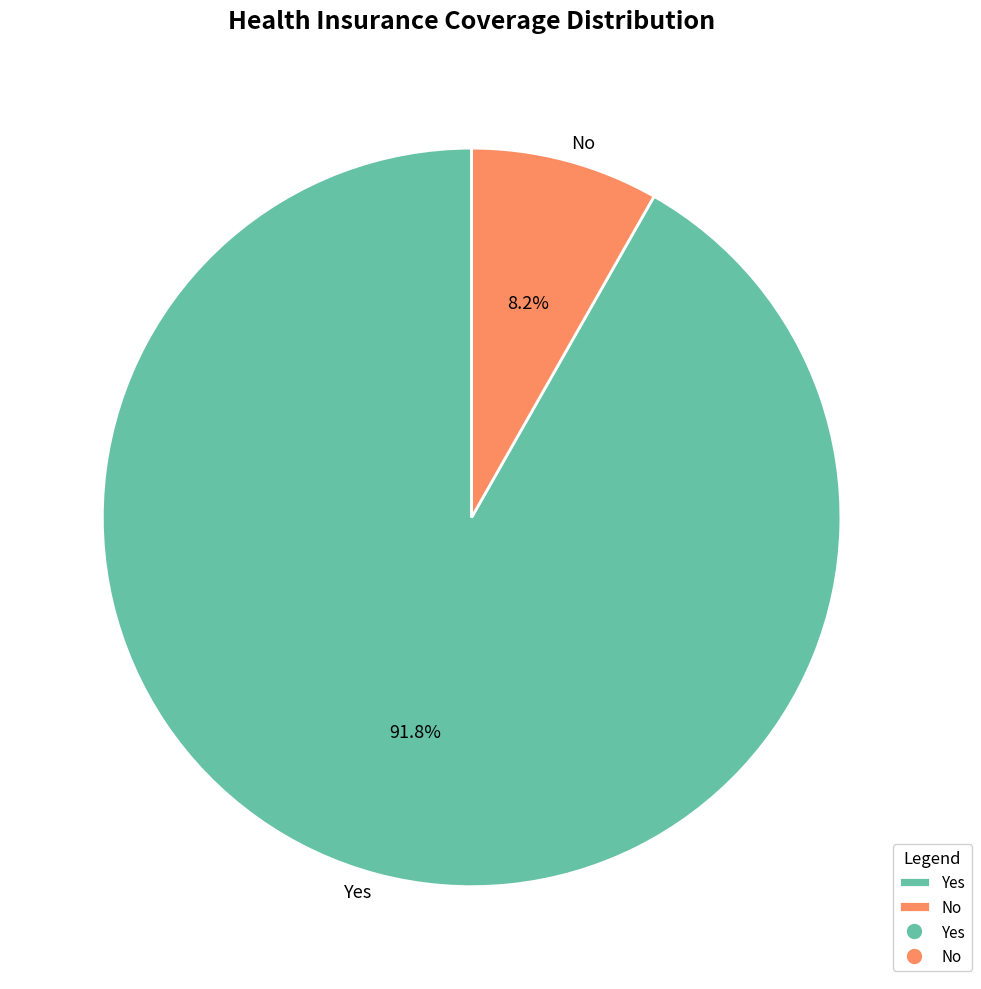

Rank the categories by value from lowest to highest.

No, Yes